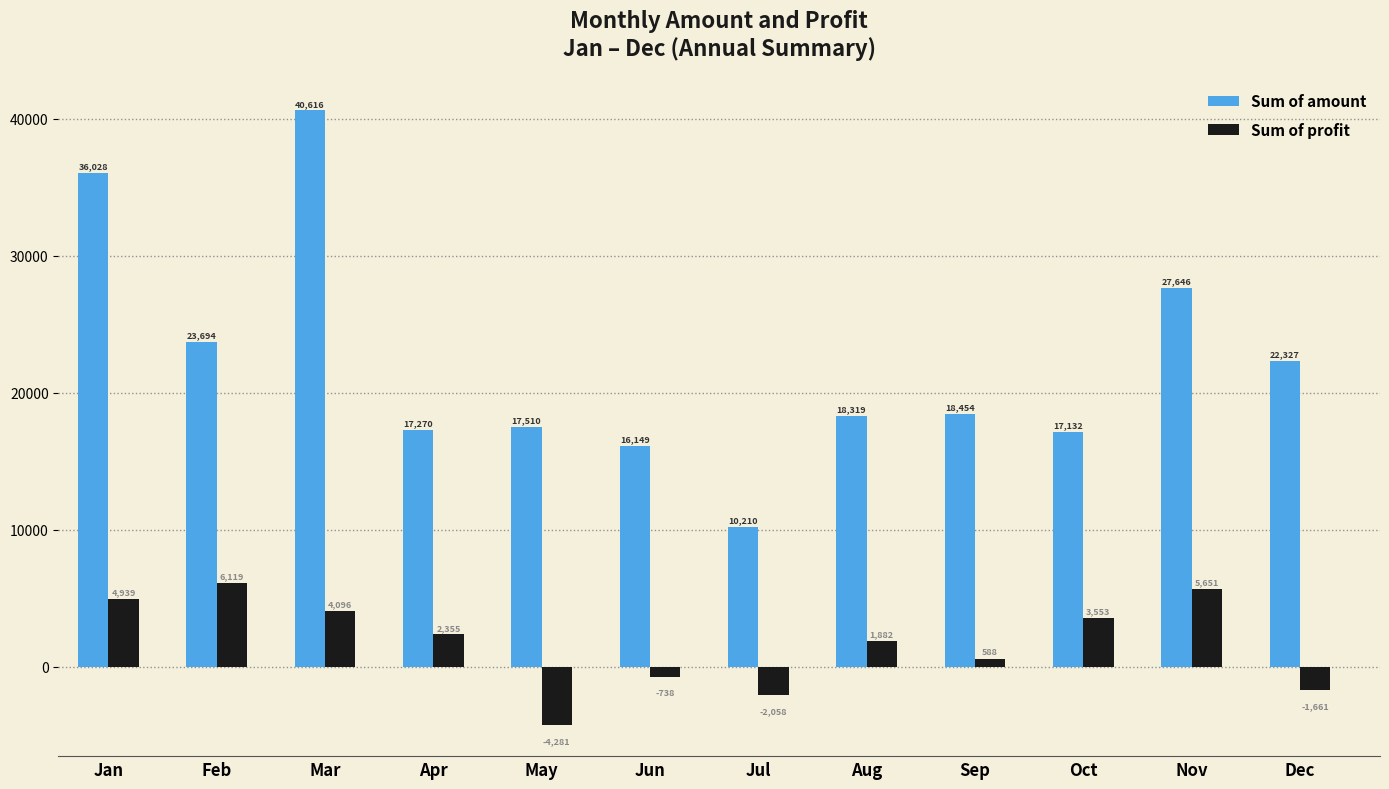

Rank the series by their average value, from highest to lowest.

Sum of amount, Sum of profit